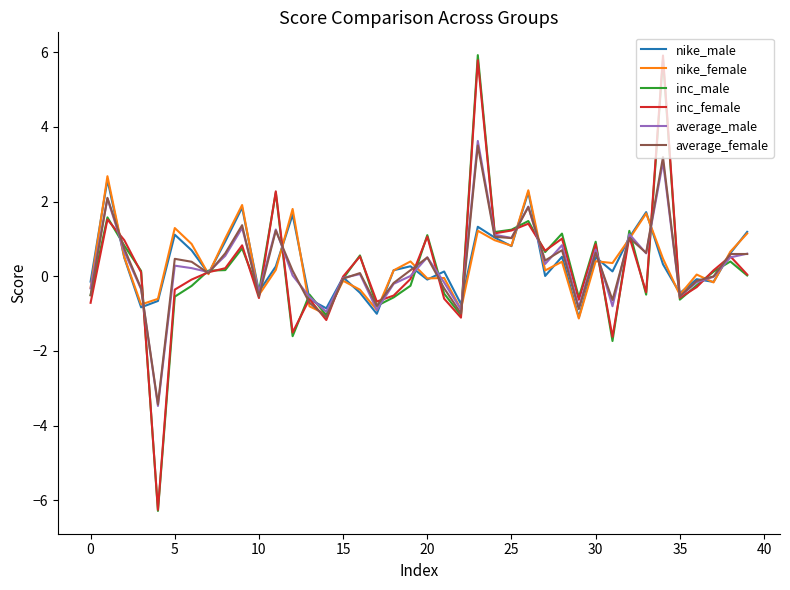

What is the lowest value of the average_female series?

-3.4